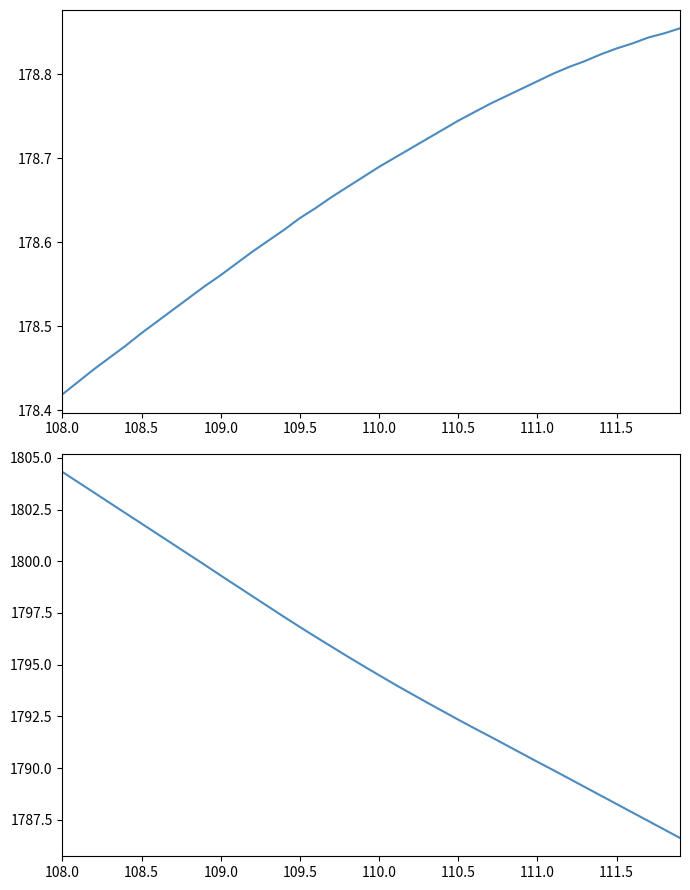

What is the minimum value shown in the chart?

178.4